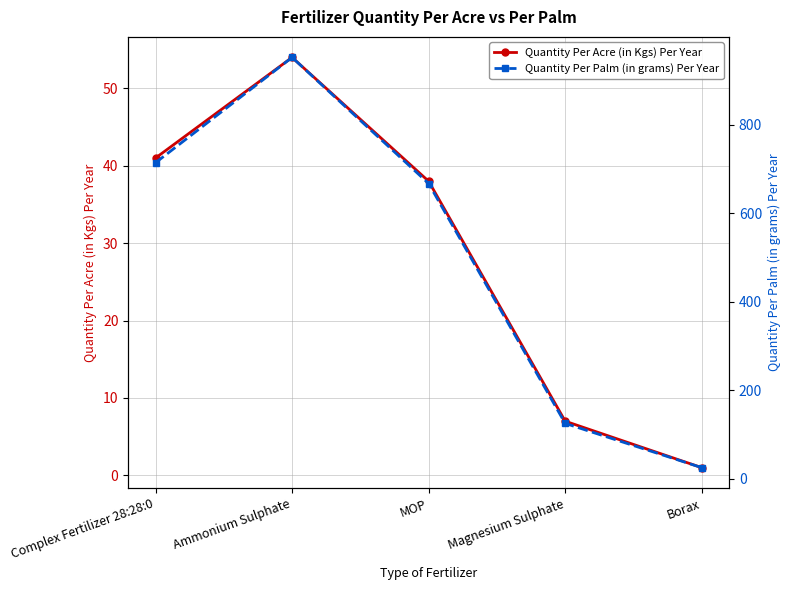

The value of Quantity Per Palm (in grams) Per Year at MOP is 1014. True or false?

False